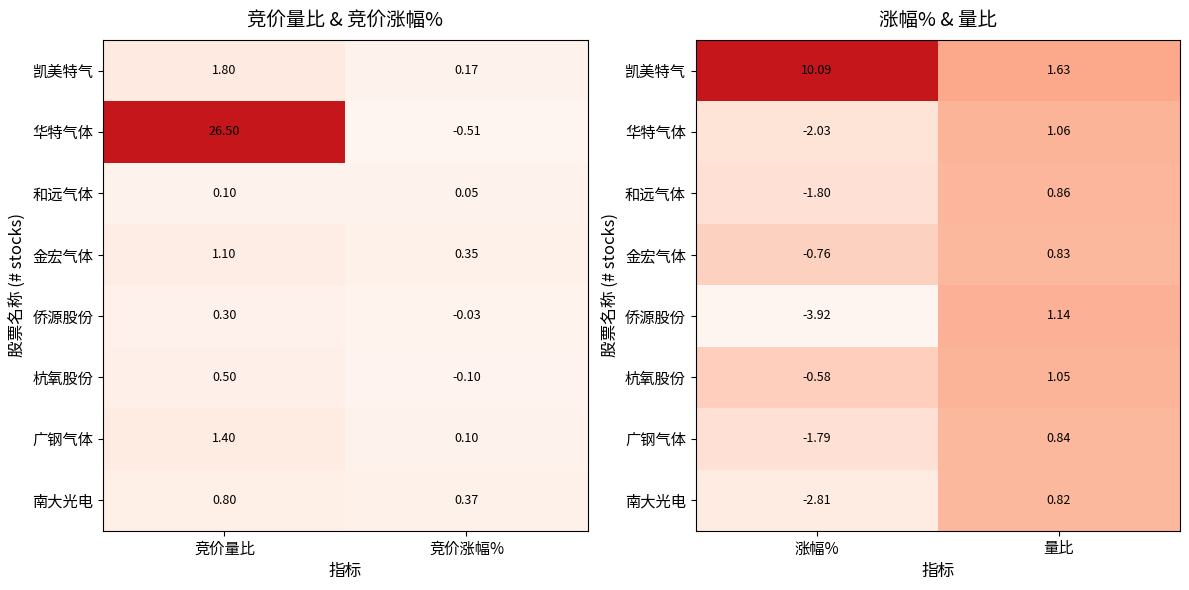

Which has a higher value, 竞价涨幅% or 竞价量比?

竞价量比